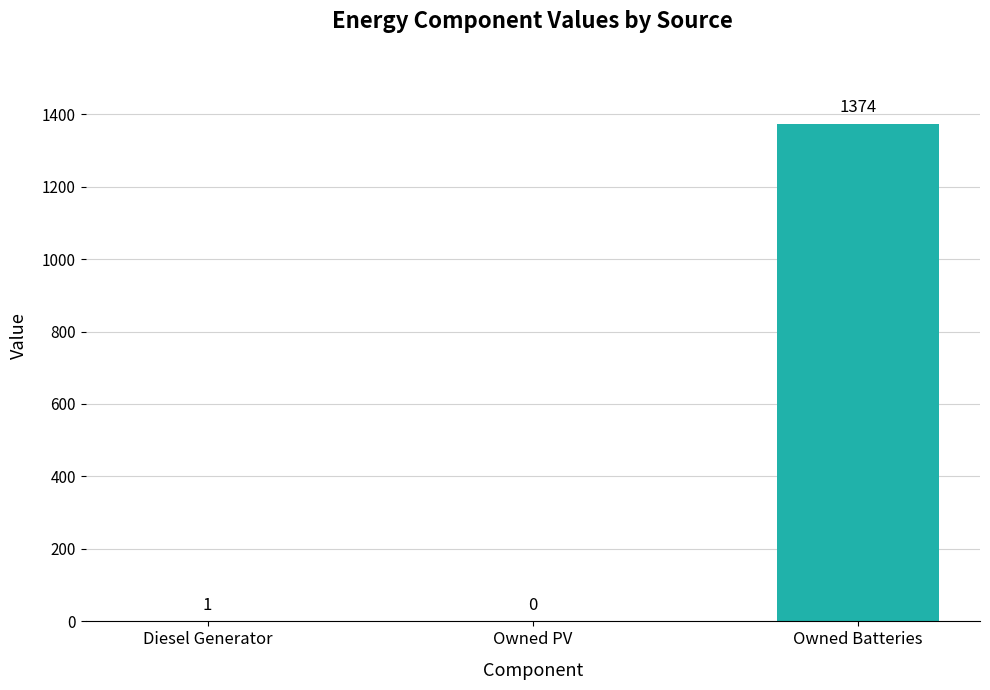

How many data points does each series have?

3